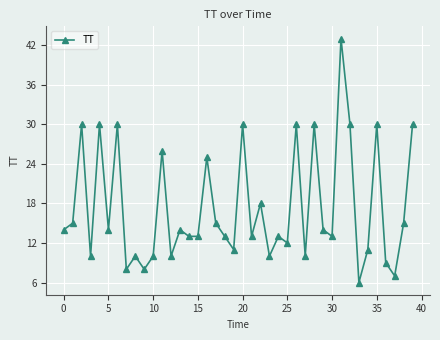

What is the average value?

17